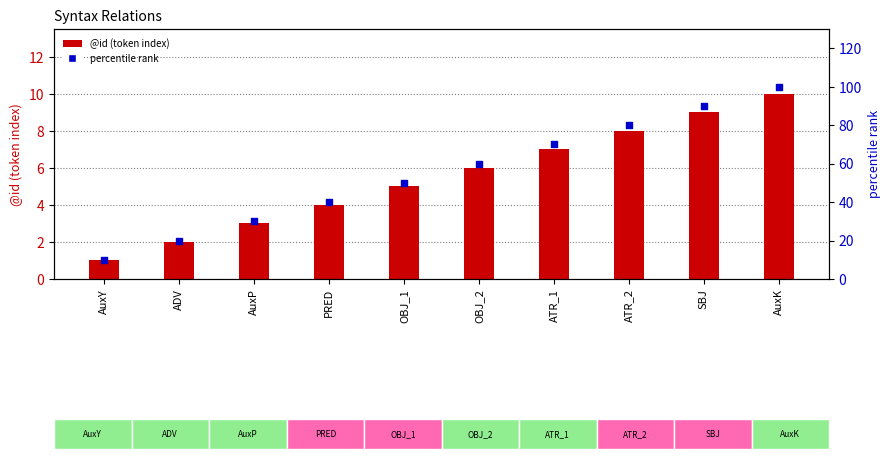

What are all the series names shown in the legend?

@id (token index), percentile rank